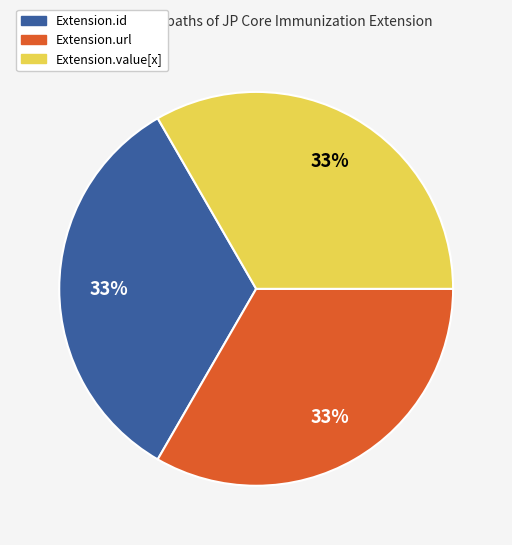

Combined, do Extension.value[x] and Extension.url account for over 50%?

Yes